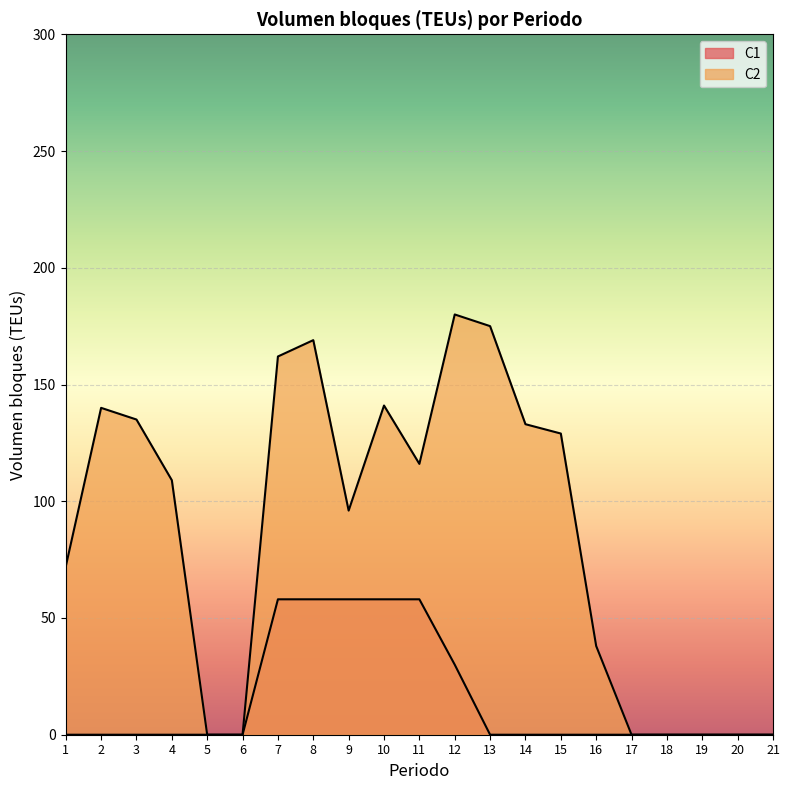

At how many categories does at least one series exceed 171?

2